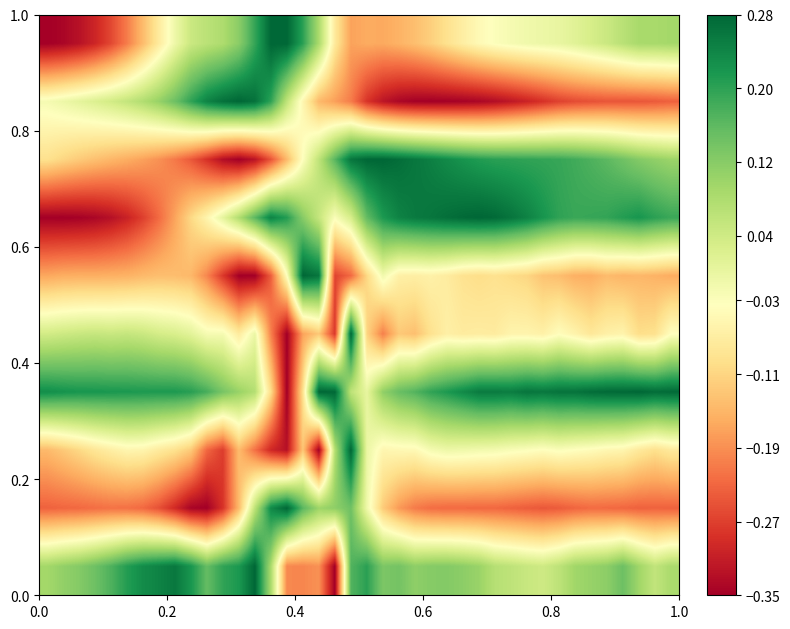

How many categories are shown in the chart?

40